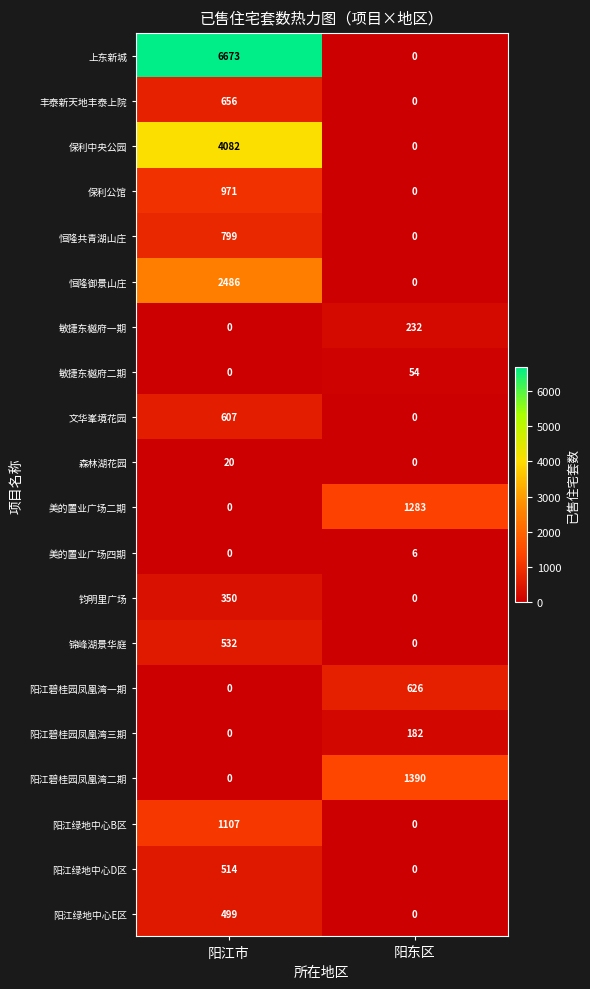

True or false: 敏捷东樾府二期 has a value of 26 at 阳江市.

False